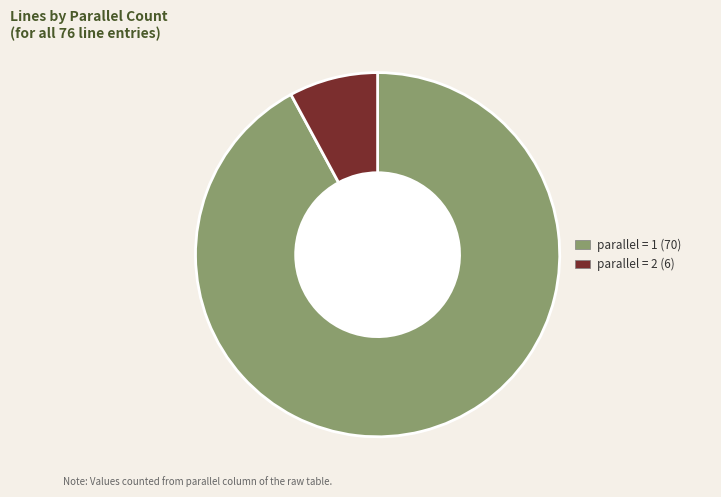

How many segments does this pie chart have?

2